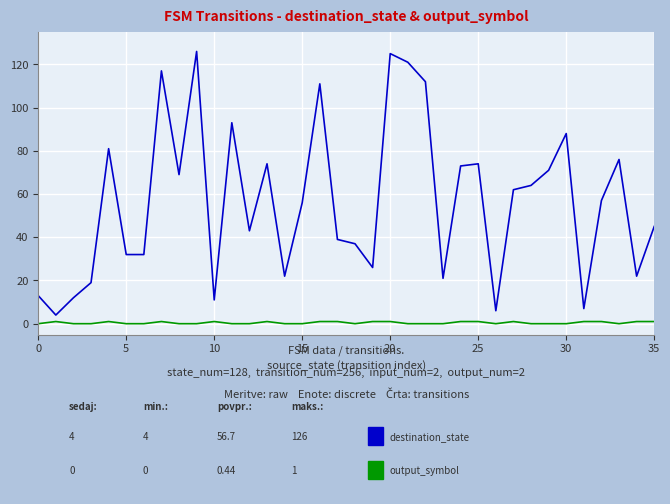

What is the greatest value displayed?

126